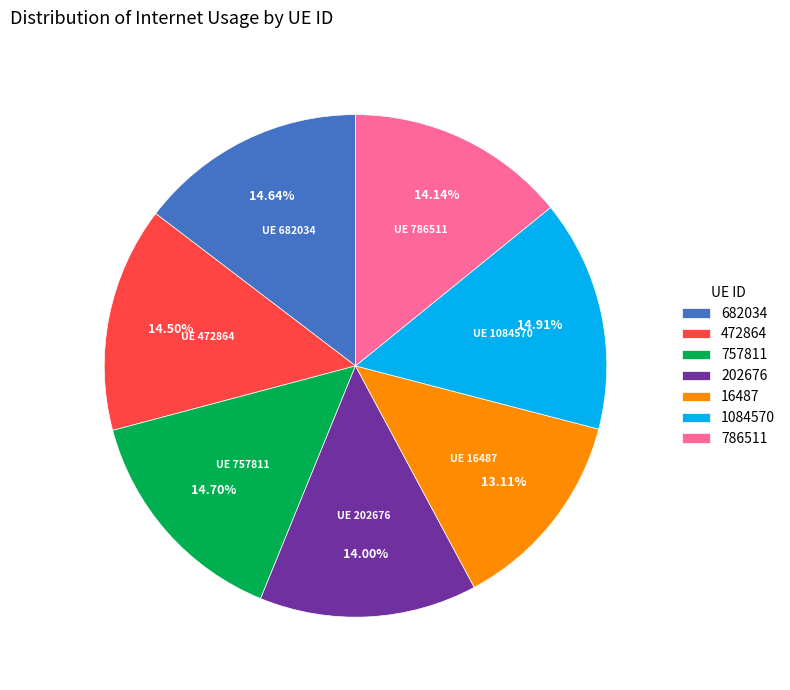

Is there a majority slice in this chart?

No